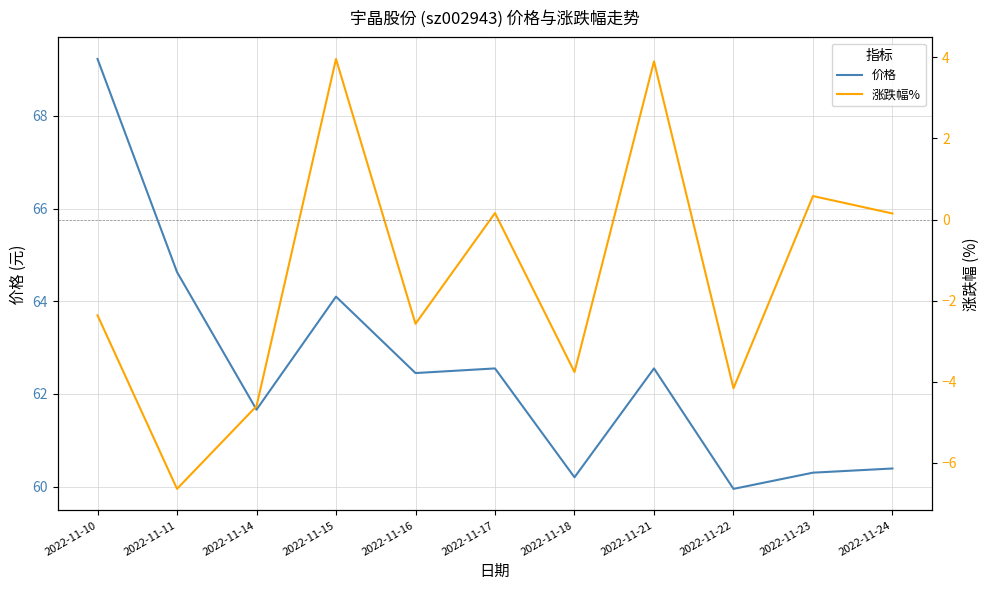

At which category is the sum across all series the highest?

2022-11-15